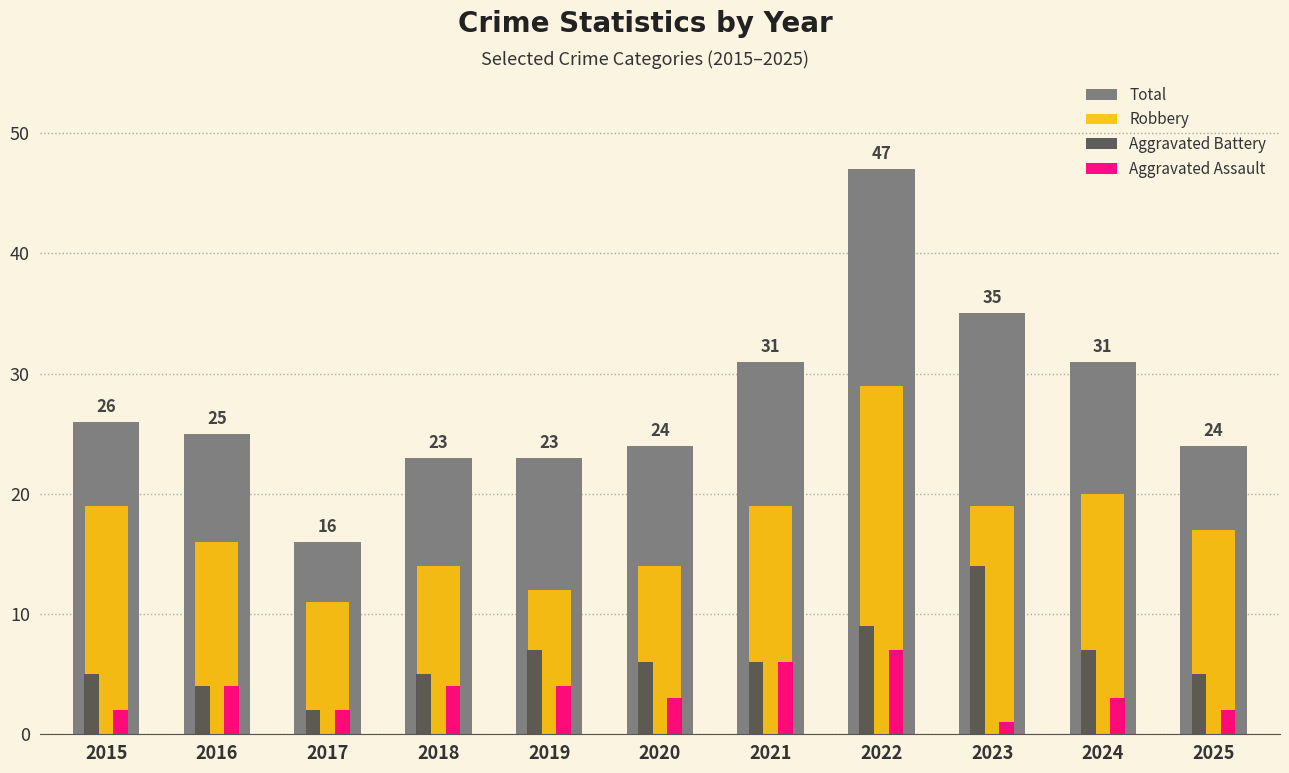

Reading right to left, transcribe all the data shown in this chart.

Total: 2025=24	2024=31	2023=35	2022=47	2021=31	2020=24	2019=23	2018=23	2017=16	2016=25	2015=26
Robbery: 2025=17	2024=20	2023=19	2022=29	2021=19	2020=14	2019=12	2018=14	2017=11	2016=16	2015=19
Aggravated Battery: 2025=5	2024=7	2023=14	2022=9	2021=6	2020=6	2019=7	2018=5	2017=2	2016=4	2015=5
Aggravated Assault: 2025=2	2024=3	2023=1	2022=7	2021=6	2020=3	2019=4	2018=4	2017=2	2016=4	2015=2